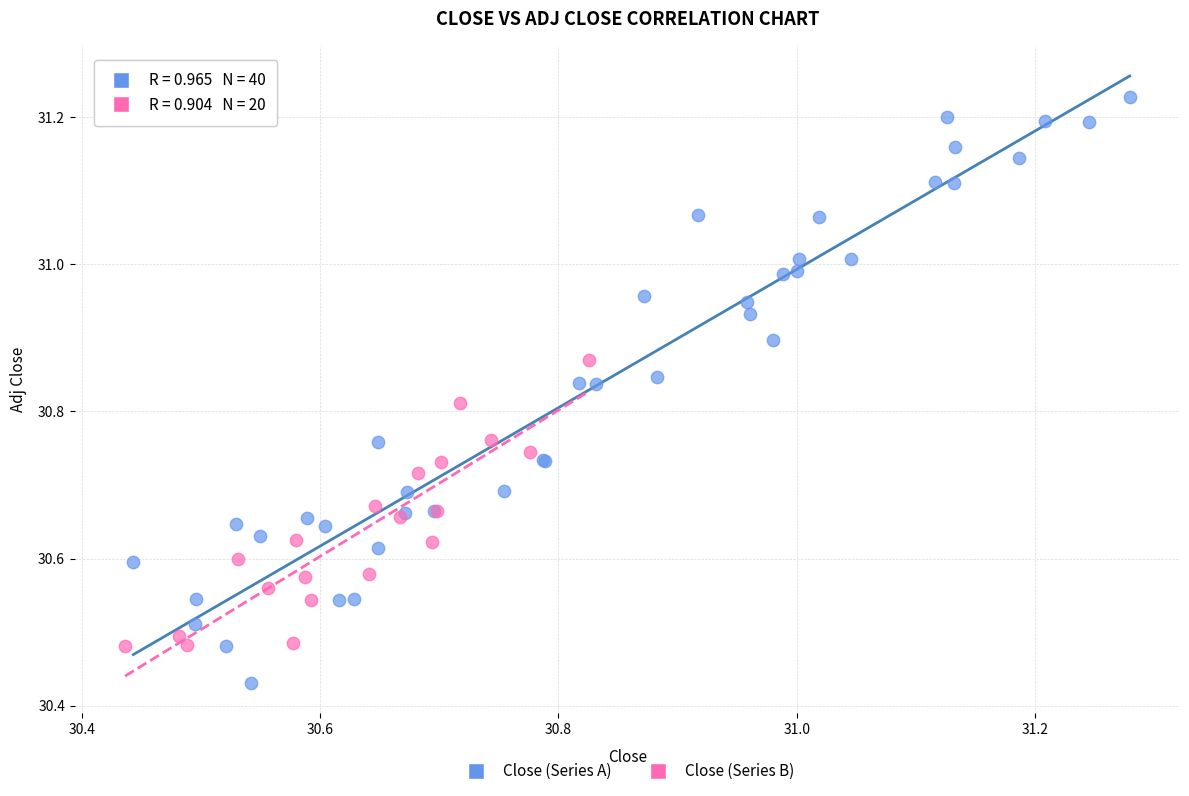

Which series reaches the minimum Y coordinate?

Close (Series A)